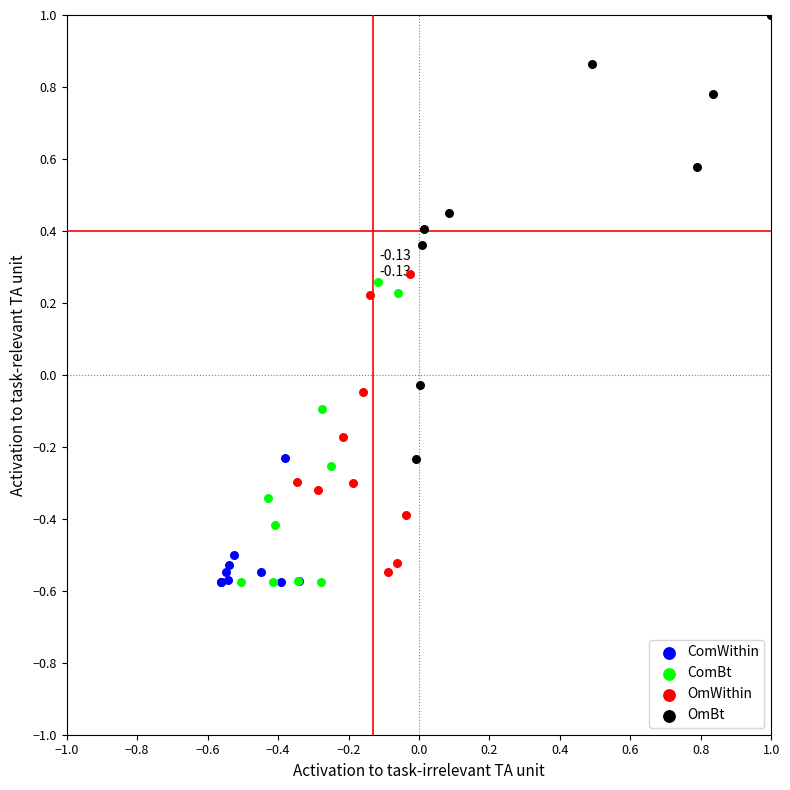

Which series has the widest spread of Y values?

OmBt